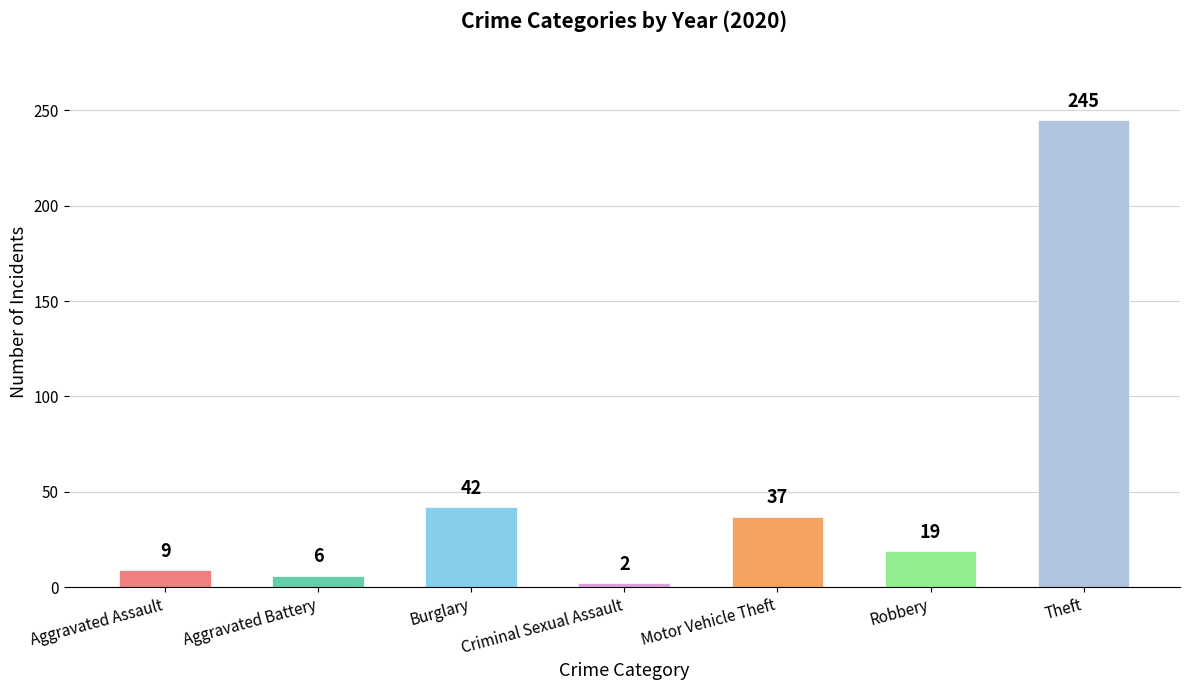

Is it true that the value at Aggravated Assault is 9?

True